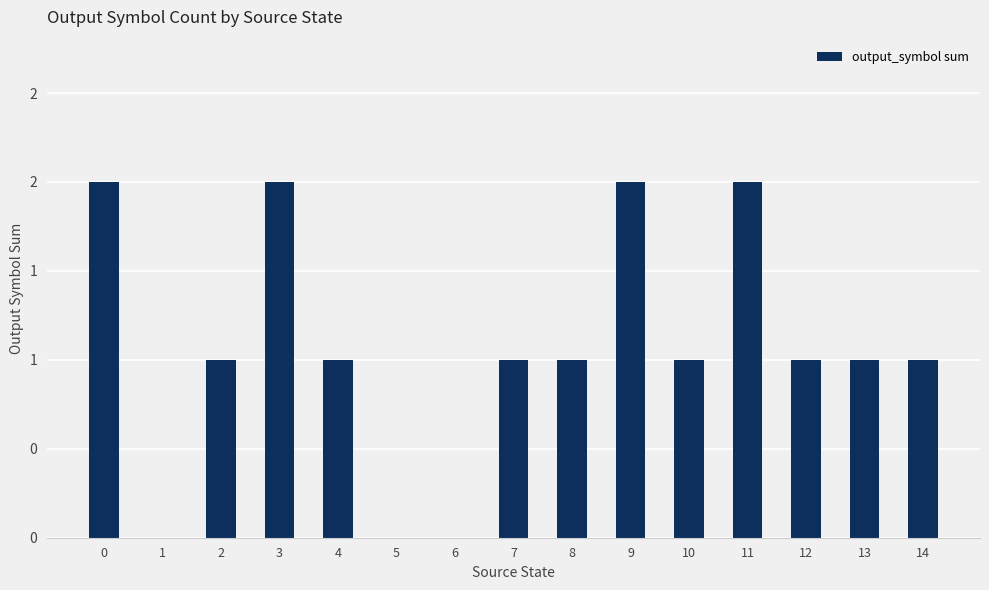

Are the bars horizontal?

No